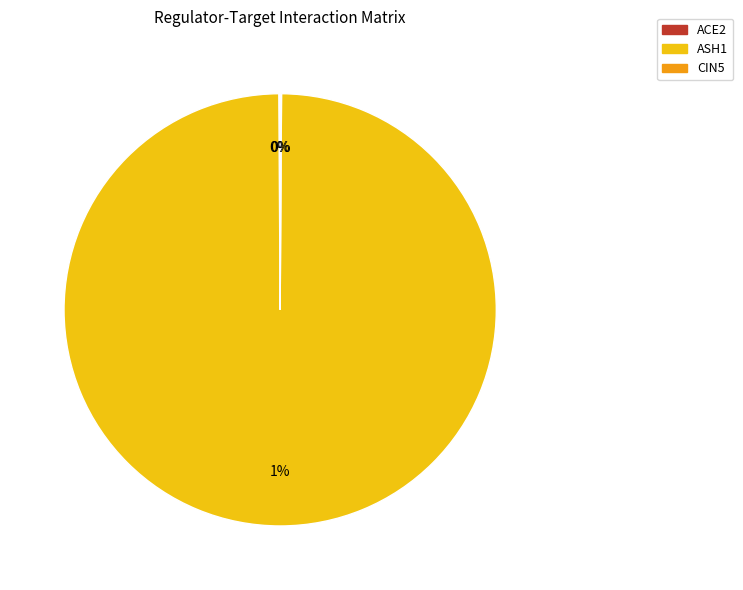

Count the number of slices in the pie.

3